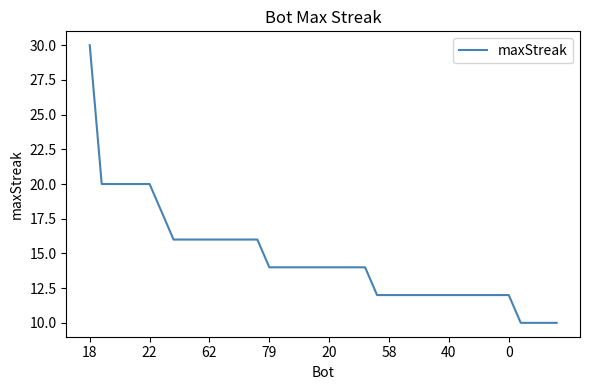

What is the difference between the maximum and minimum values?

20